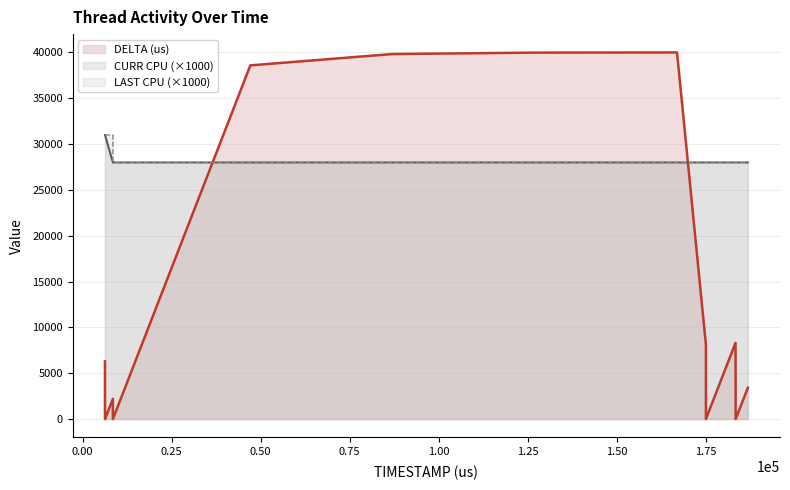

What are all the series names shown in the legend?

DELTA (us), CURR CPU (×1000), LAST CPU (×1000)